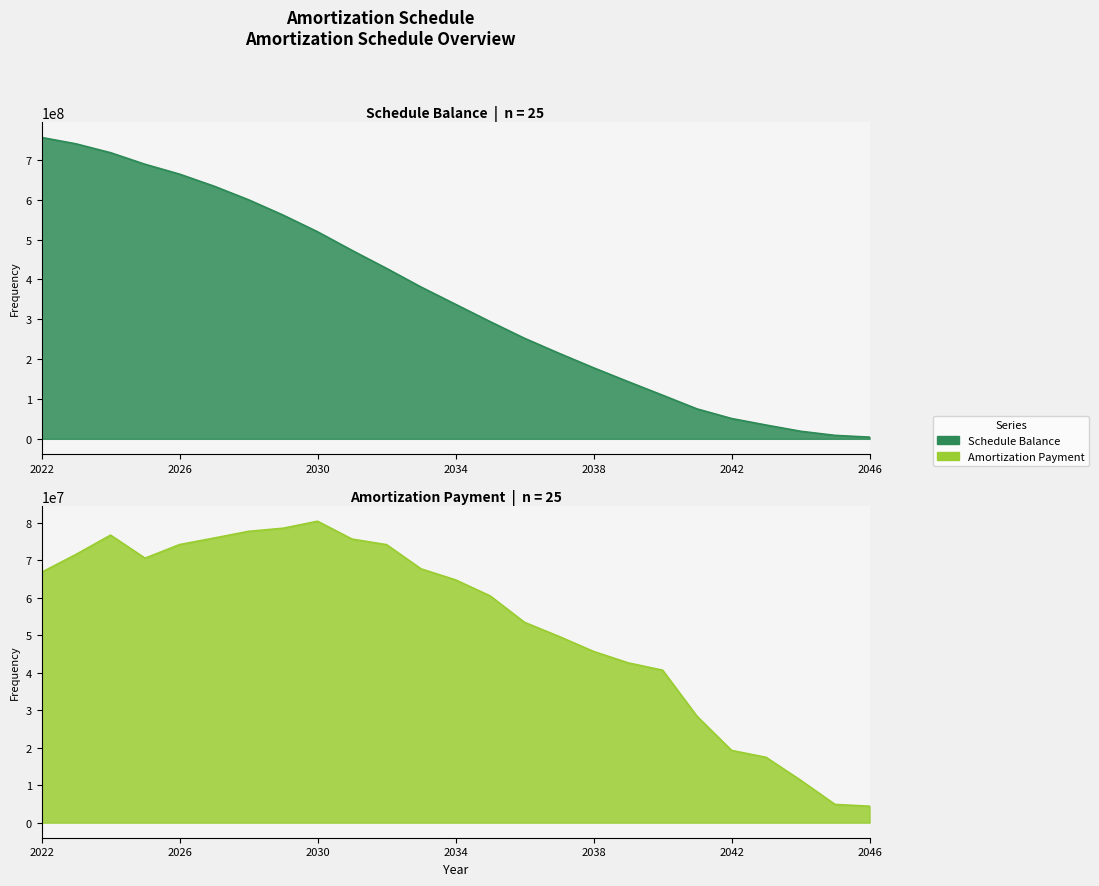

Reading left to right, list all the values displayed in this chart.

Schedule Balance line: 756250260	740126212	717938558	688878658	664144022	633930503	599799533	561427311	519510514	472732919	427605942	380851114	337501234	294159636	252185448	214587169	178246747	143499510	109457631	75057069	50981588	34627220	19028343	8653344	4235998
Amortization Payment line: 66764335	71535106	76677284	70529365	74152168	75894718	77685194	78515157	80377692	75616468	74136358	67680696	64739139	60484221	53413410	49653060	45653660	42620362	40663448	28353873	19260368	17423283	11317568	4855994	4381750